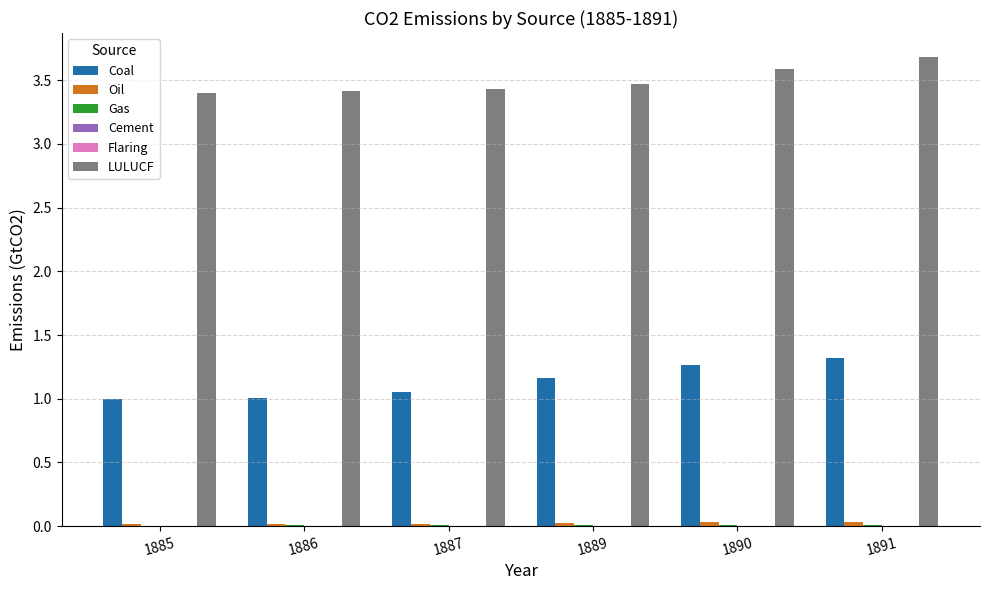

What is the total value across all series at 1885?

4.4